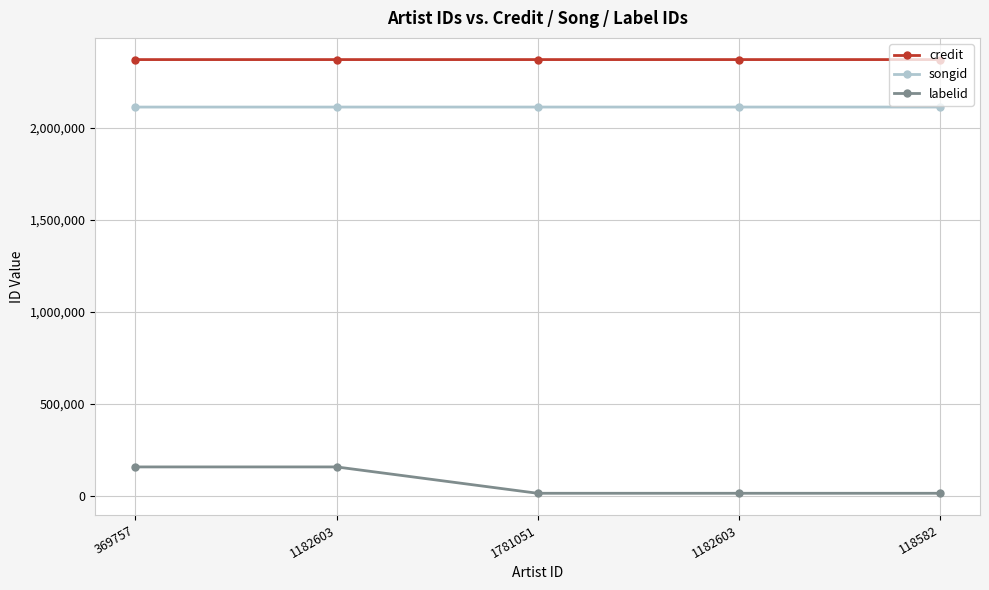

True or false: songid and labelid intersect in this chart.

False